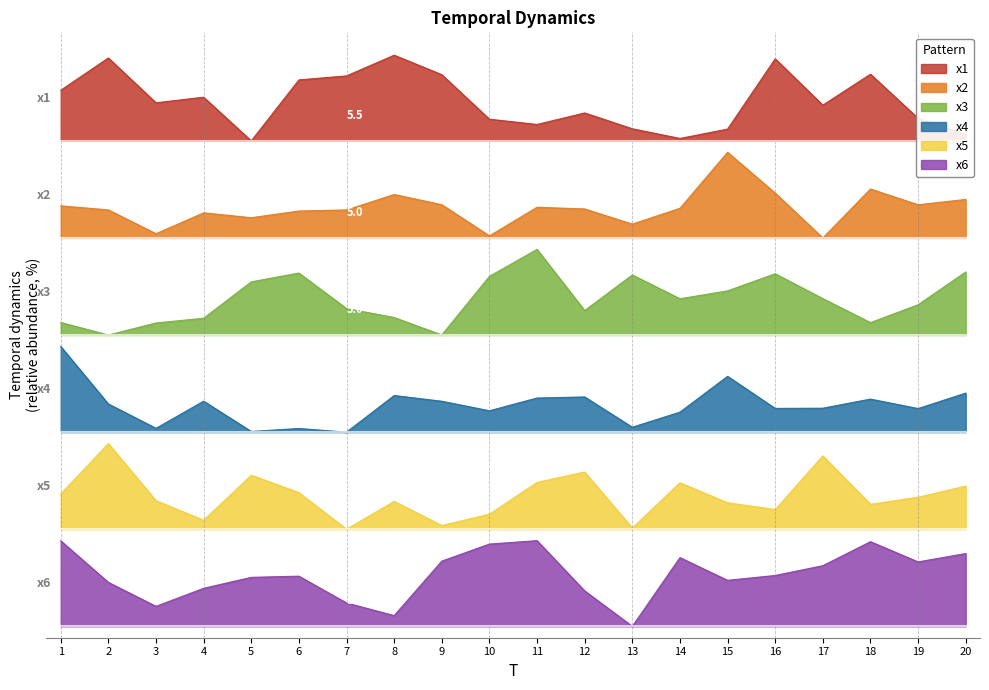

At which label is x4 closest to 41?

20